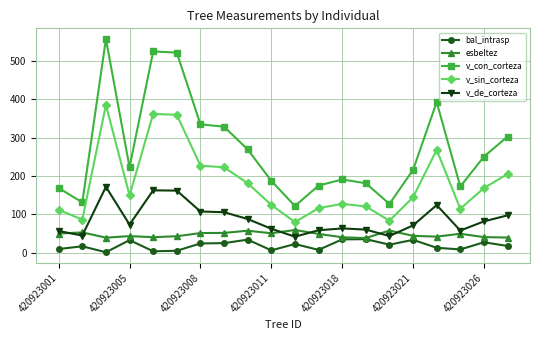

What is the value of the esbeltez point at the 1st from the left?

50.1